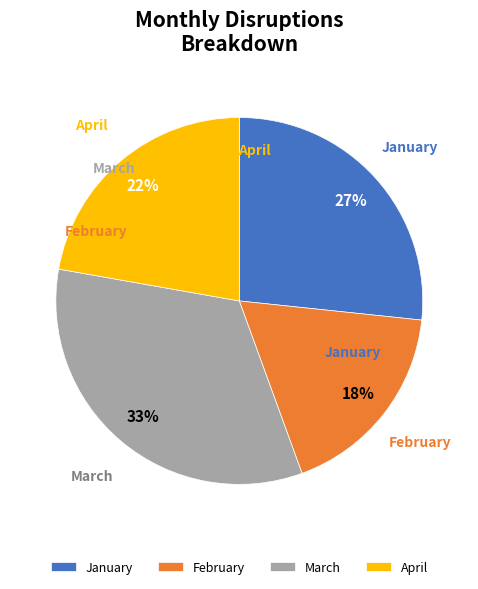

Between March and February, which is larger?

March